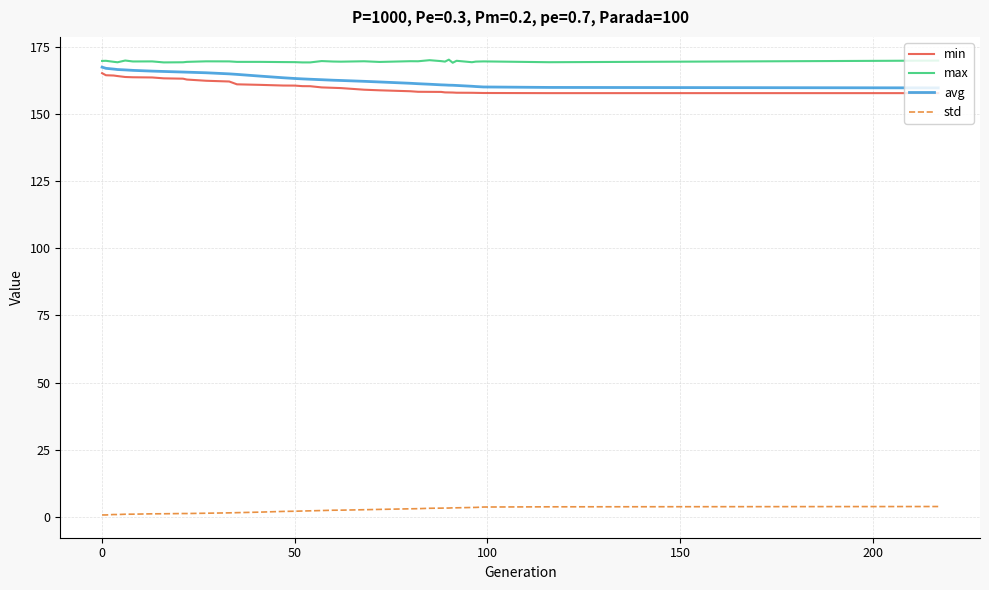

What is the difference between the second highest and second lowest values in the max series?

0.8